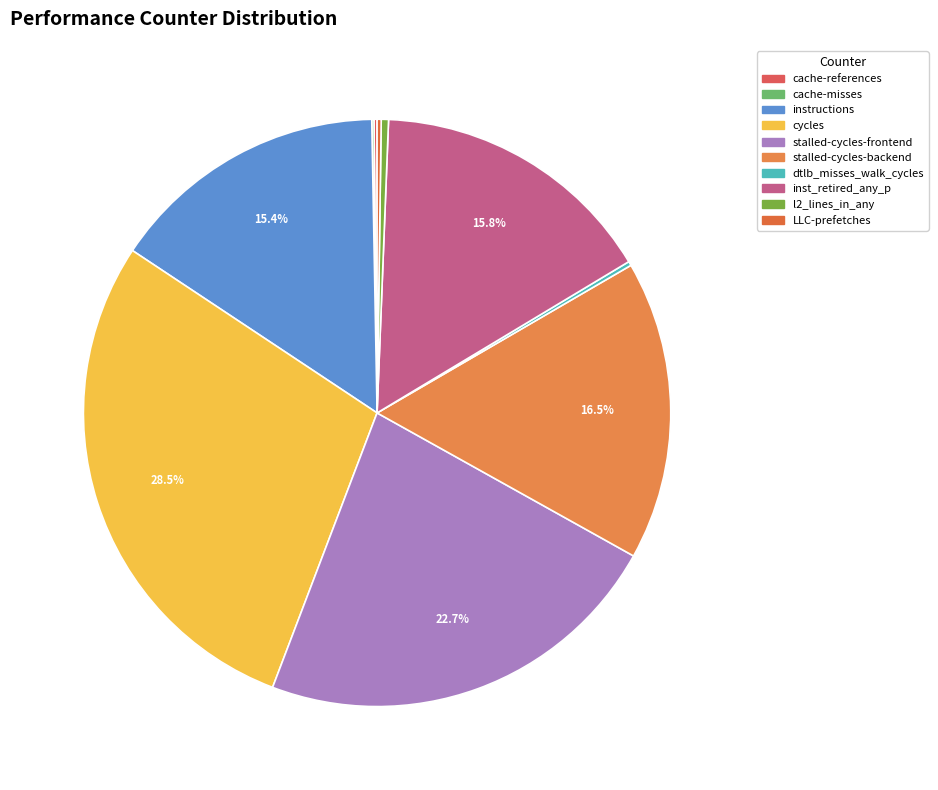

To the nearest percent, what is the average slice percentage?

10%